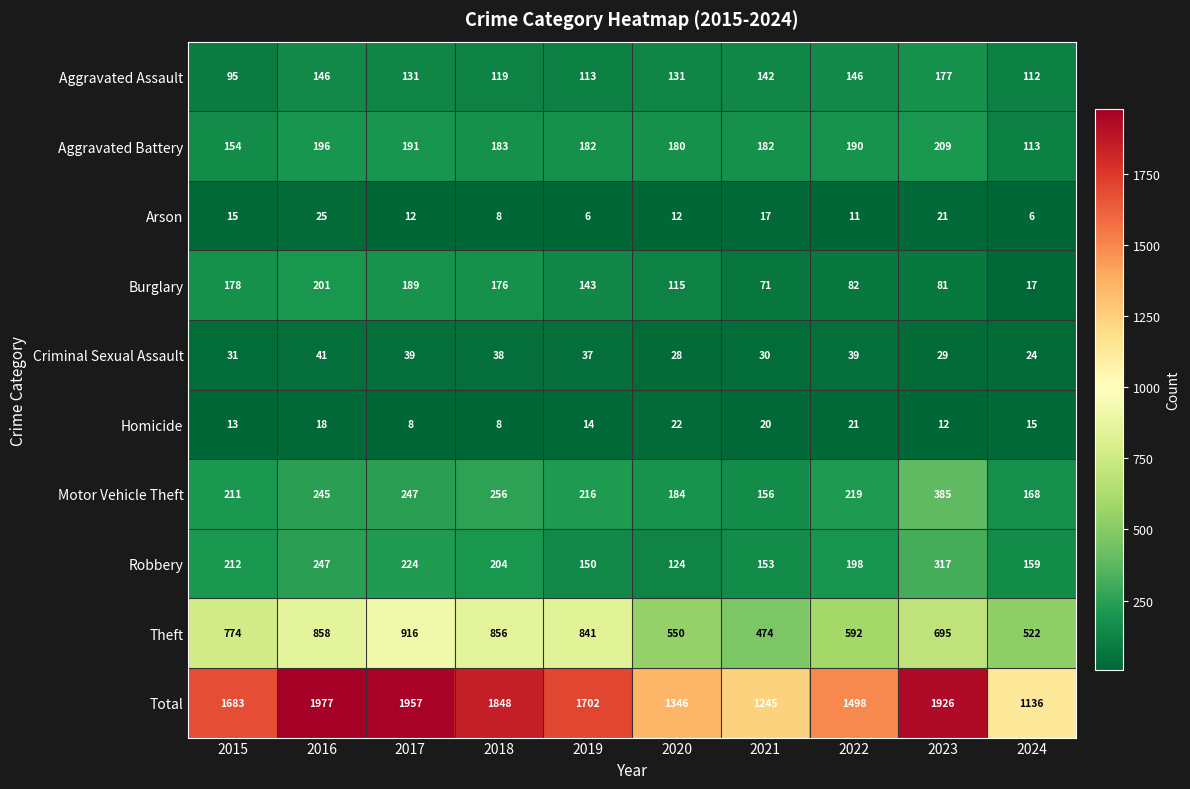

Is it true that Arson equals 25 at 2016?

True